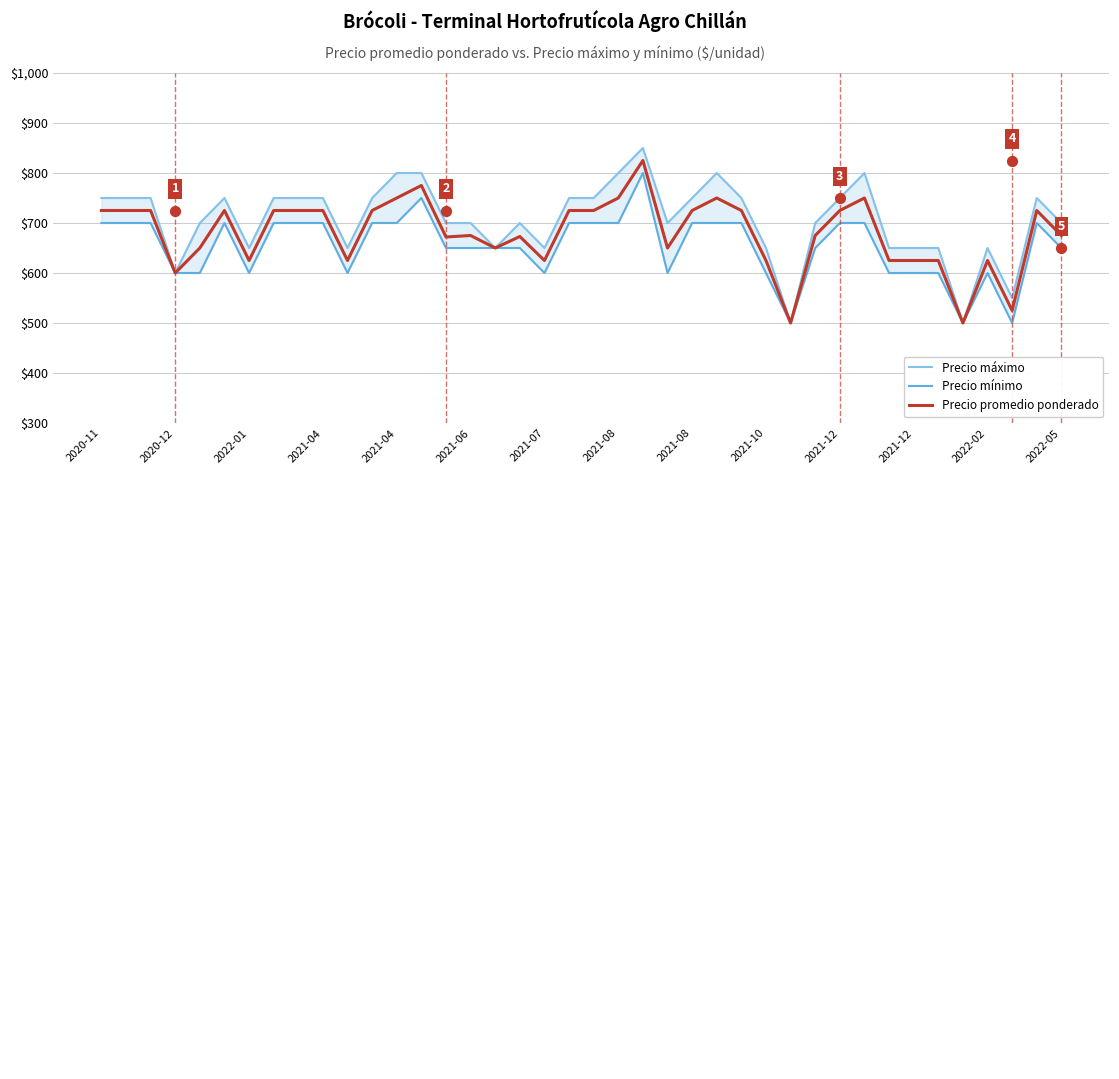

Is the value of Precio promedio ponderado at 36 greater than the value of Precio mínimo at 19?

No